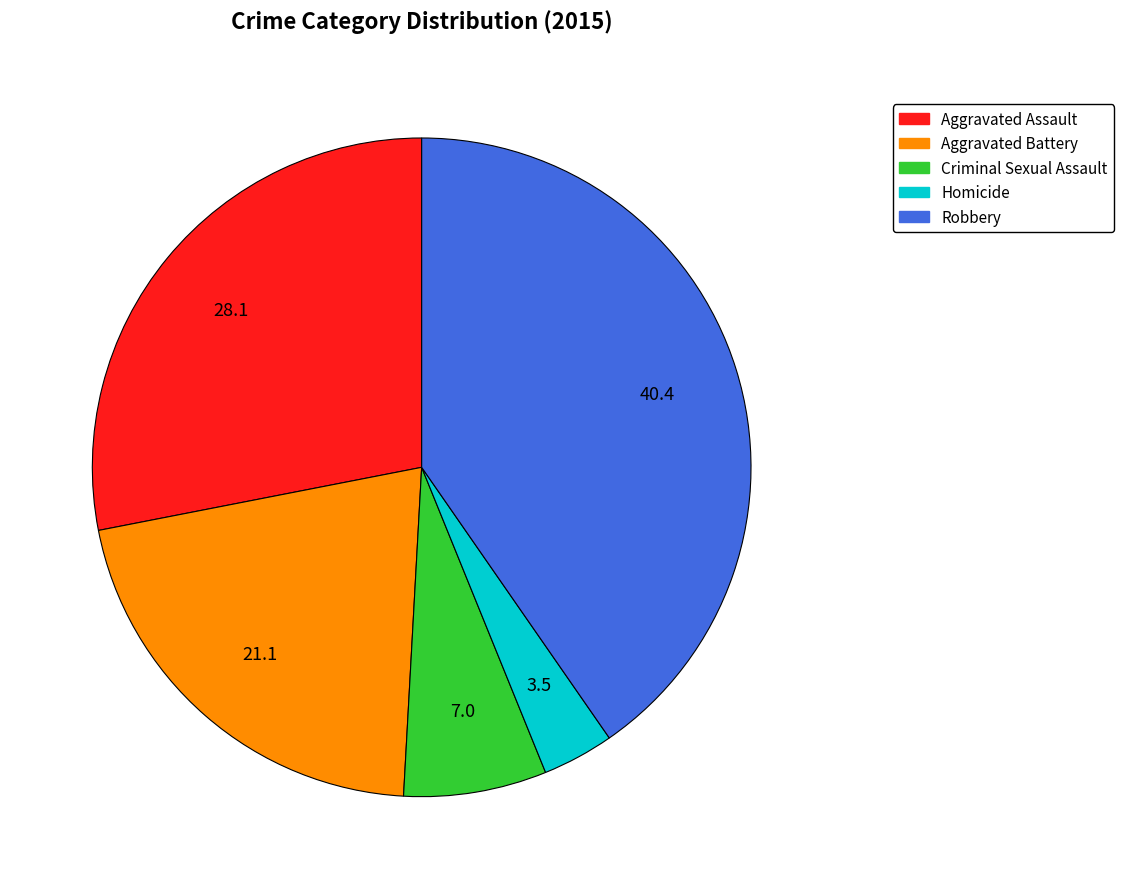

Between Criminal Sexual Assault and Robbery, which is larger?

Robbery